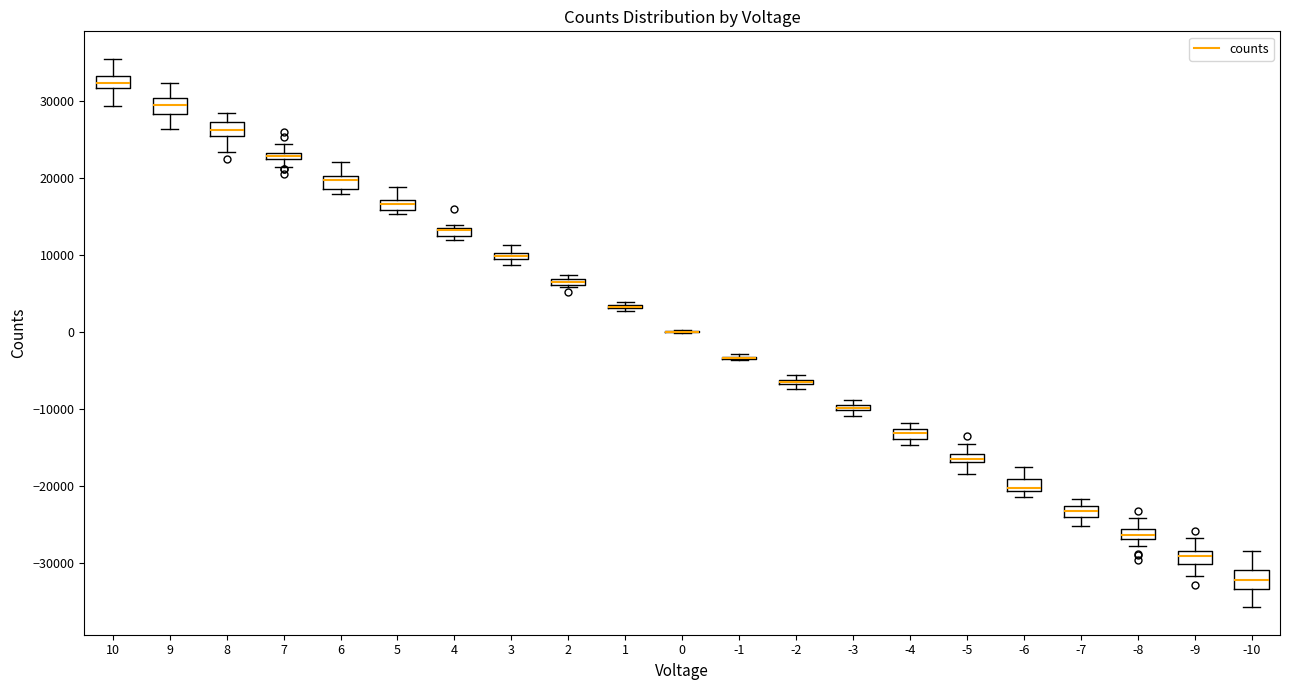

Where is the upper edge of the box at x = -8 on the y-axis? The values are not printed on the chart, so give them approximately, as read against the axis.

-26000